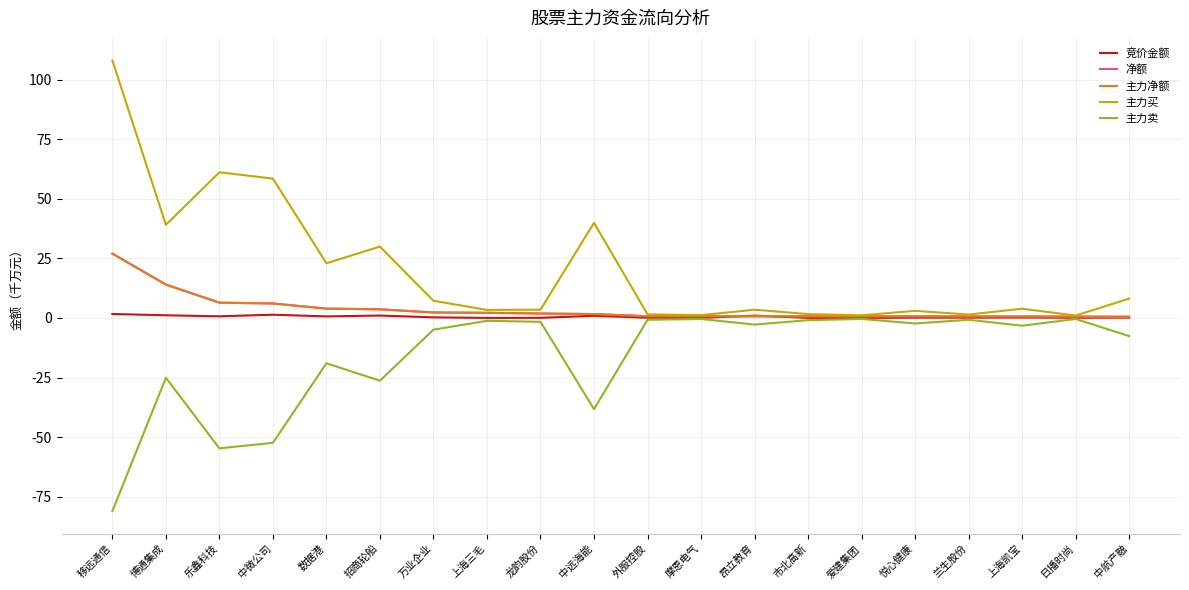

Which has a higher value, 中远海能 or 爱建集团?

中远海能